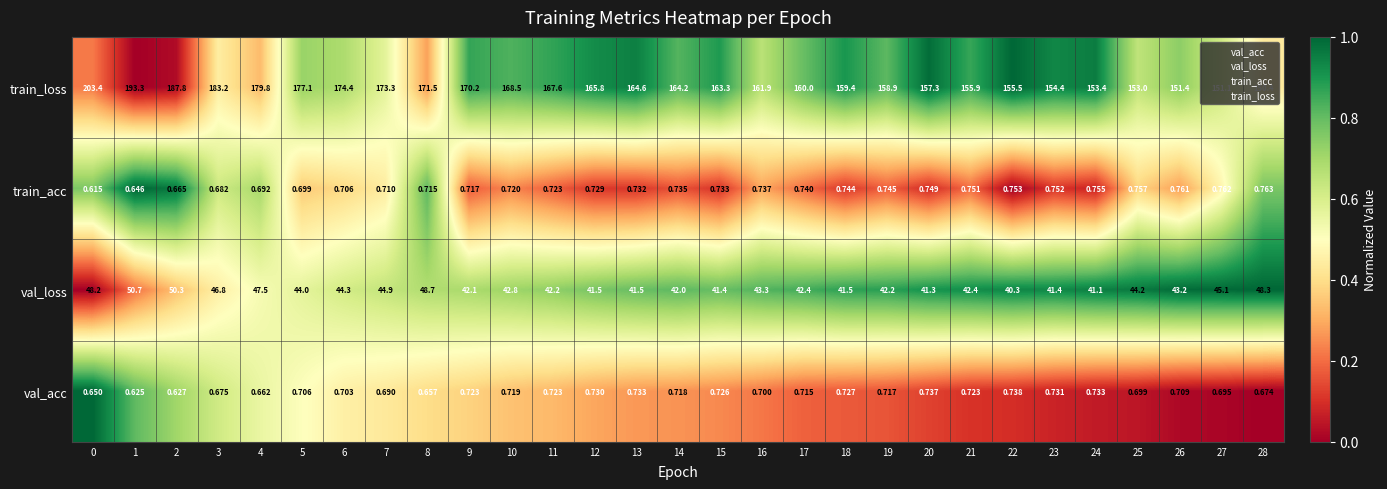

Between 6 and 22, which series saw the biggest shift?

train_loss